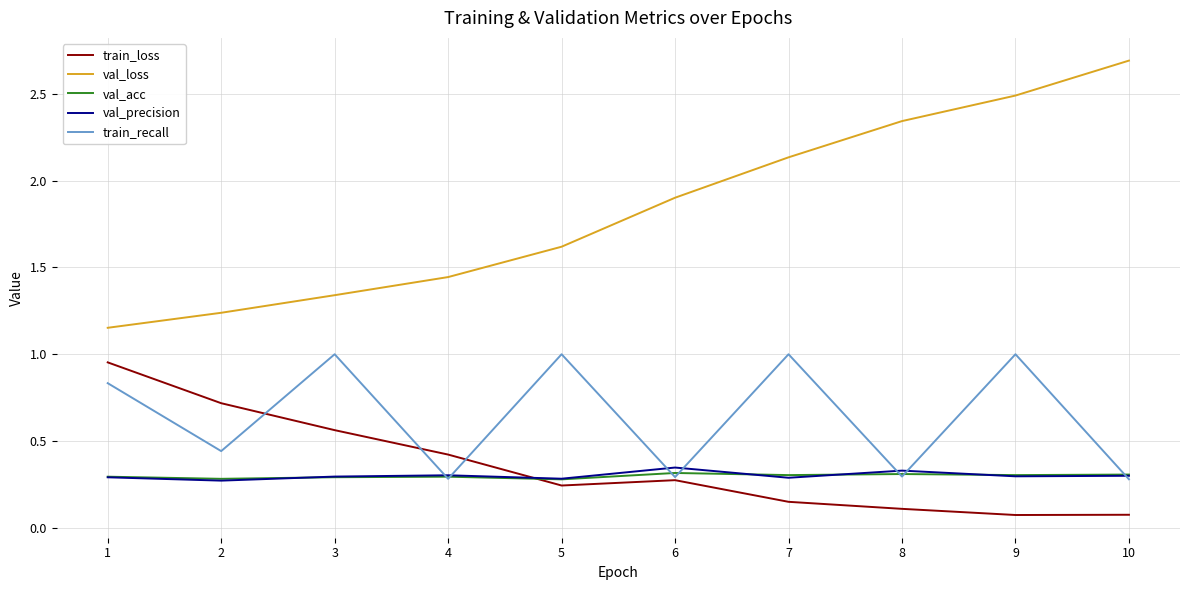

What is the sum of the train_recall values at 10 and 1?

1.1